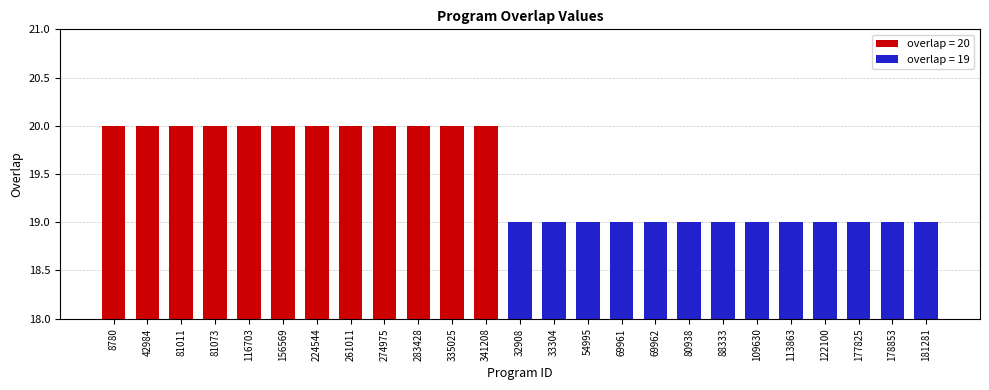

What is the difference between the maximum and minimum values?

1